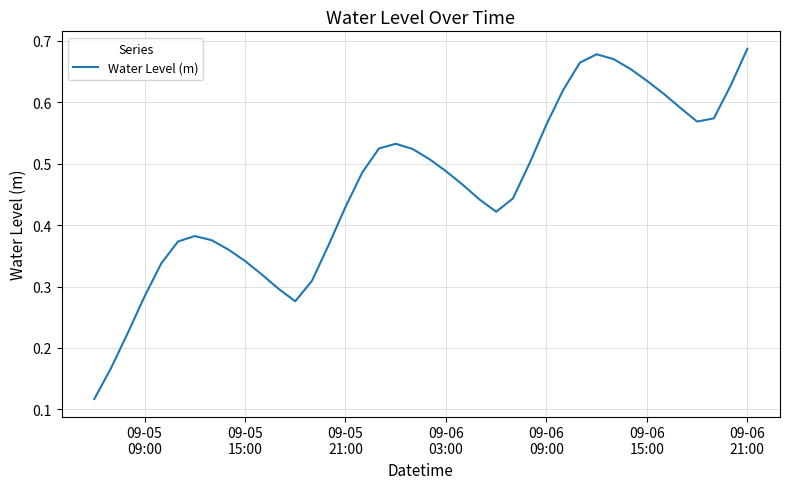

Reading right to left, what are all the values shown in this chart?

0.7	0.6	0.6	0.6	0.6	0.6	0.6	0.7	0.7	0.7	0.7	0.6	0.6	0.5	0.4	0.4	0.4	0.5	0.5	0.5	0.5	0.5	0.5	0.5	0.4	0.4	0.3	0.3	0.3	0.3	0.3	0.4	0.4	0.4	0.4	0.3	0.3	0.2	0.2	0.1